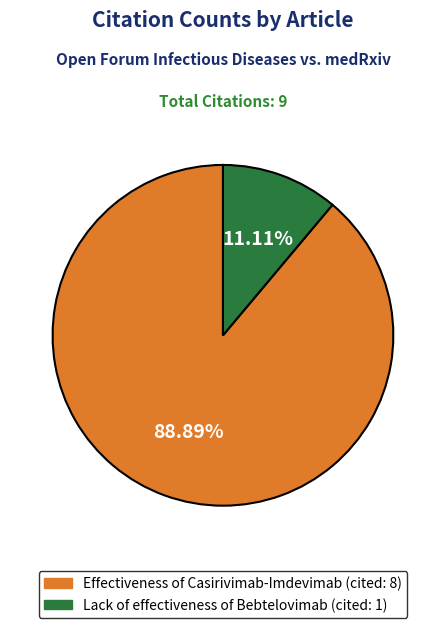

Approximately how many times larger is the value at Lack of effectiveness of Bebtelovimab (cited: 1) compared to Effectiveness of Casirivimab-Imdevimab (cited: 8)?

0.1